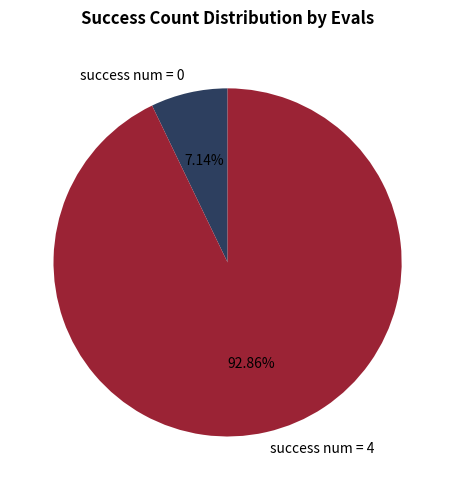

Is there a majority slice in this chart?

Yes